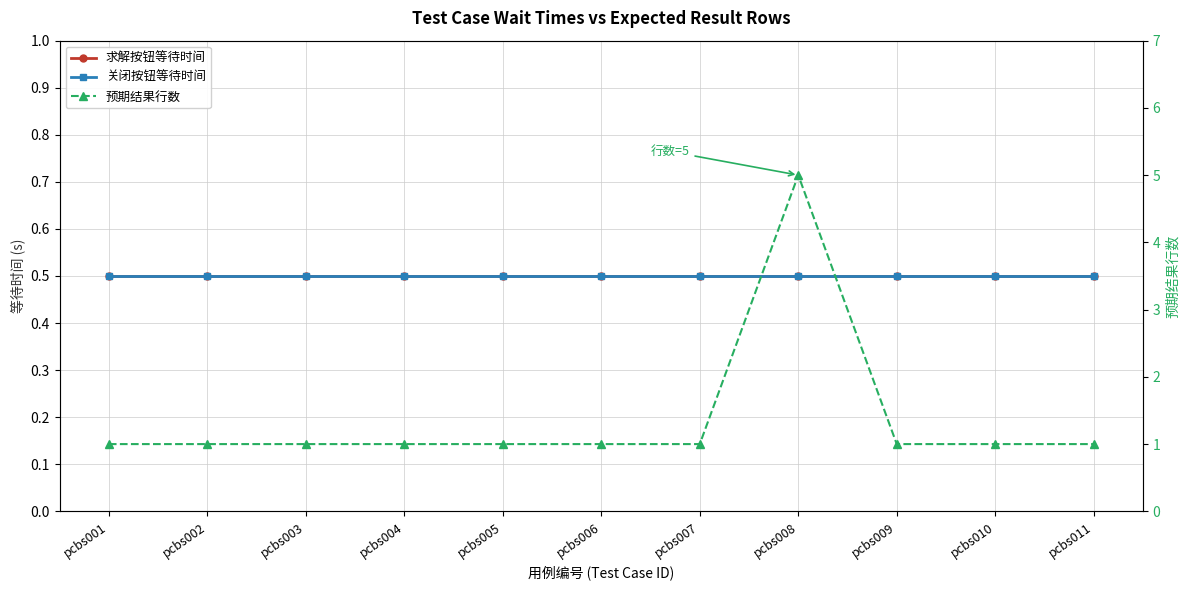

The 求解按钮等待时间 series shows 0.5 at pcbs002. True or false?

True